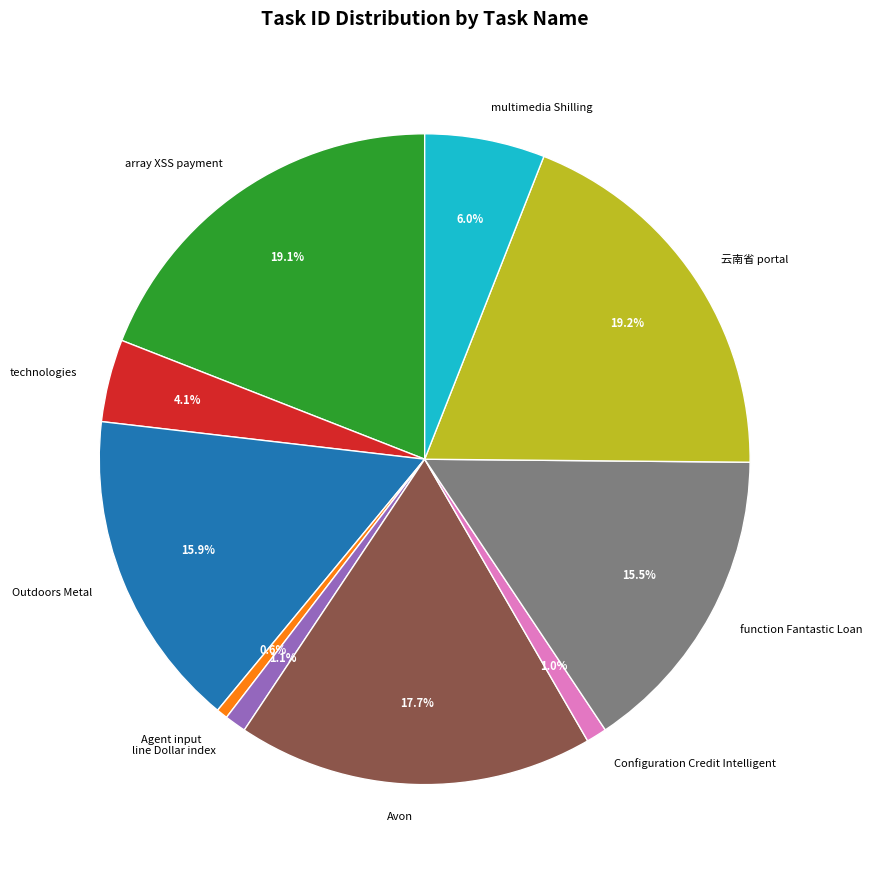

What is the ratio of the value at line Dollar index to the value at array XSS payment?

0.1